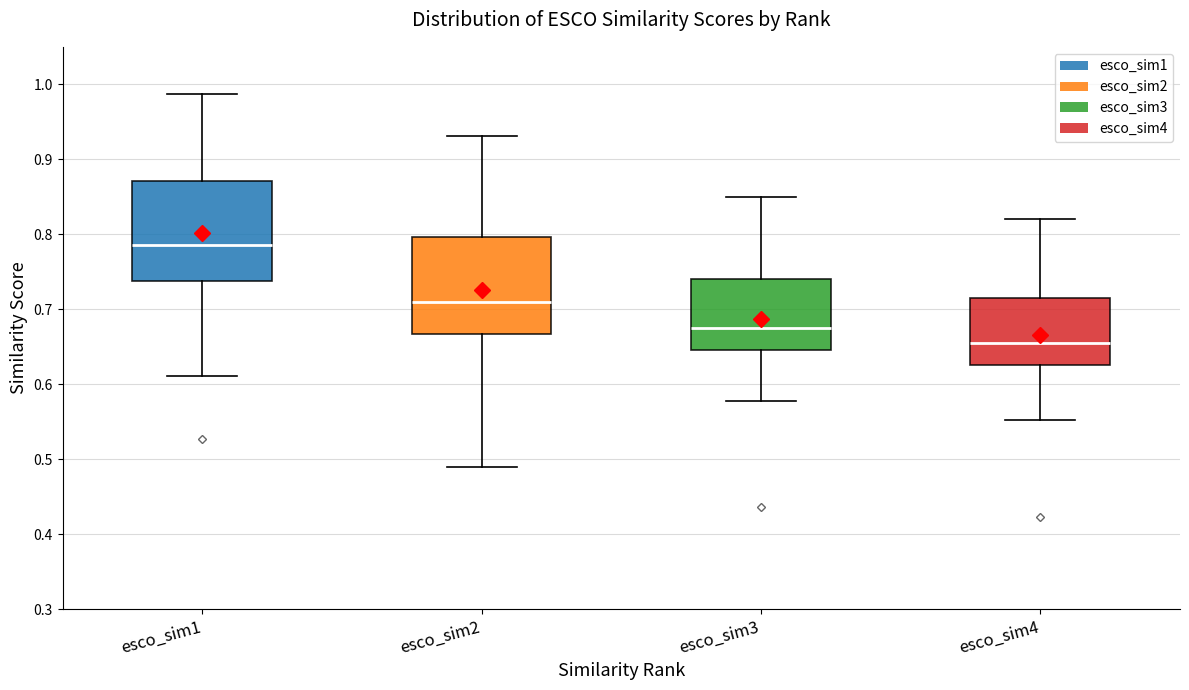

Which box has the highest median line?

esco_sim1